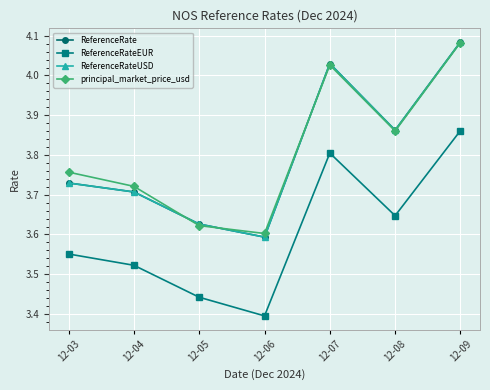

Does the chart have visible grid lines?

Yes